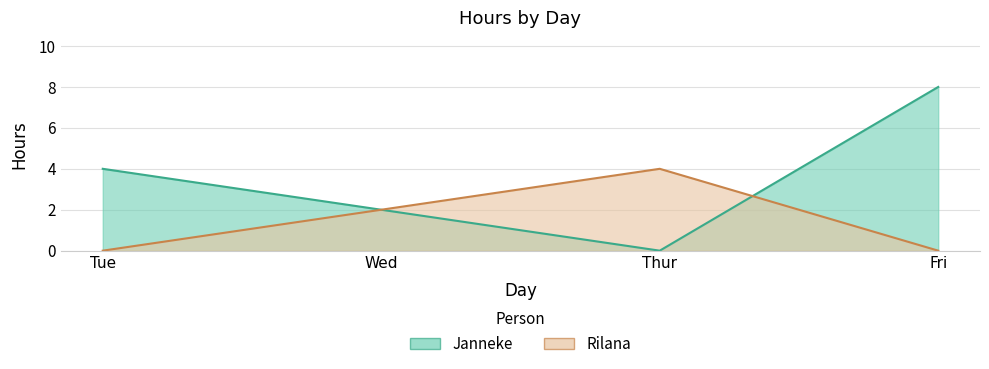

The value of Janneke at Tue is 1. True or false?

False